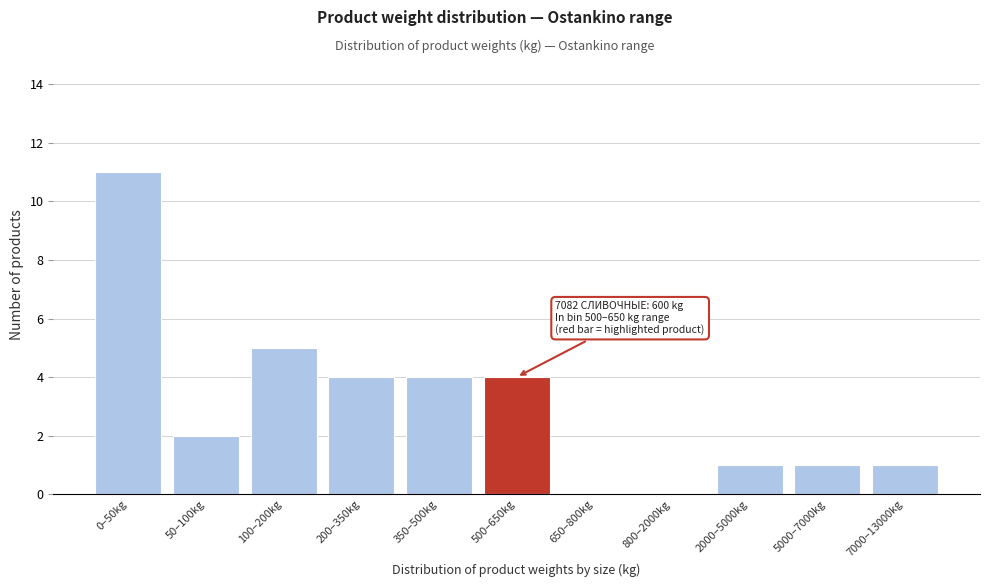

Reading left to right, list all the values displayed in this chart.

0–50kg=11	50–100kg=2	100–200kg=5	200–350kg=4	350–500kg=4	500–650kg=4	650–800kg=0	800–2000kg=0	2000–5000kg=1	5000–7000kg=1	7000–13000kg=1